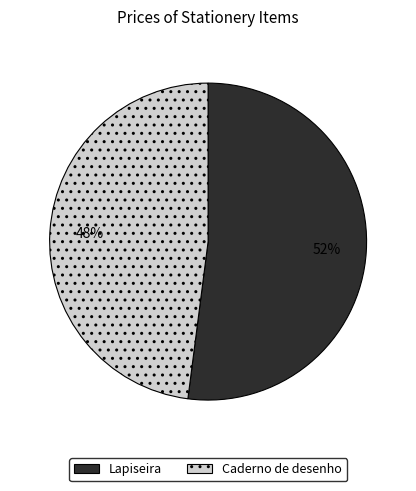

What percentage is the Caderno de desenho slice, to the nearest percent?

48%